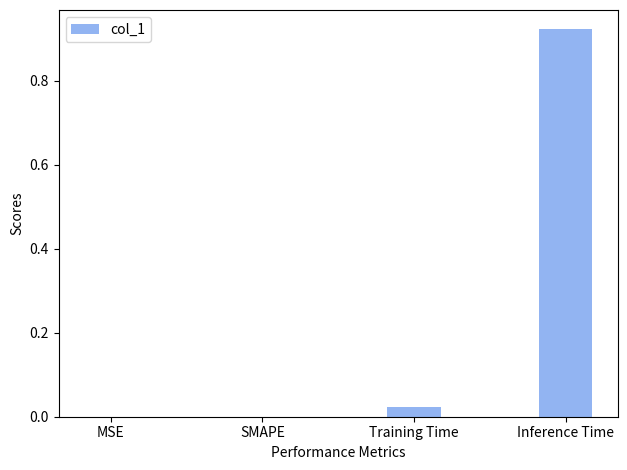

What is the change in value from MSE to Inference Time?

+0.9